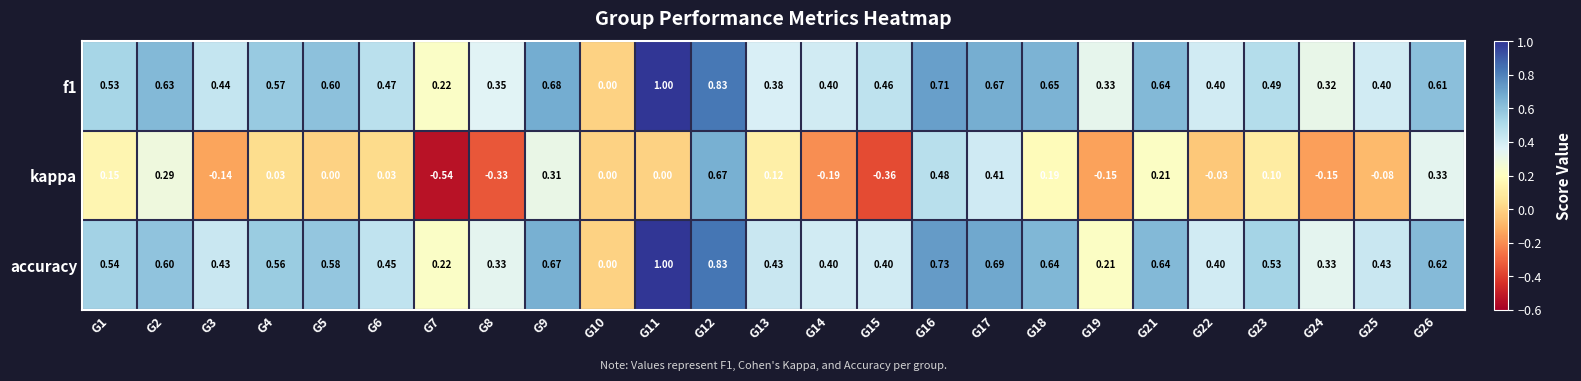

What is the maximum value shown in the chart?

1.0